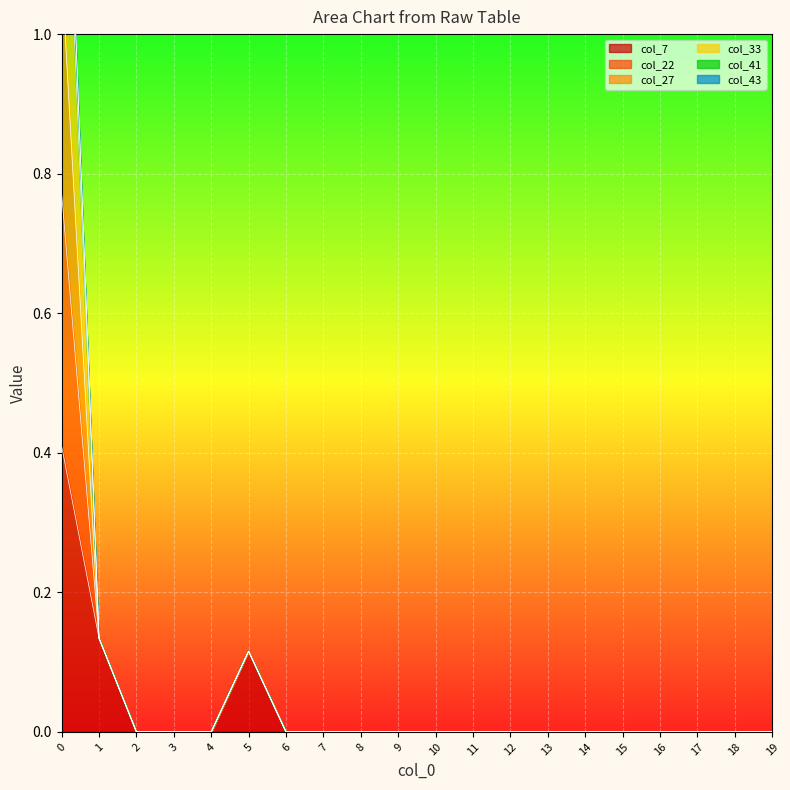

How many values in col_41 are above zero?

3